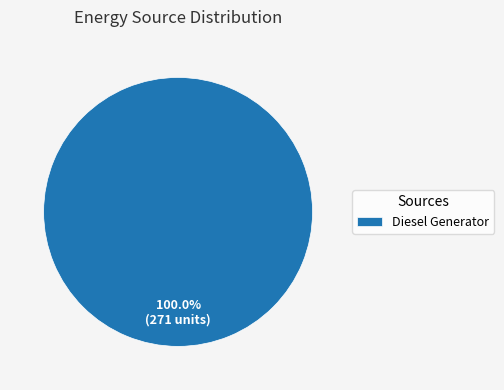

Rank the categories by value from lowest to highest.

Diesel Generator